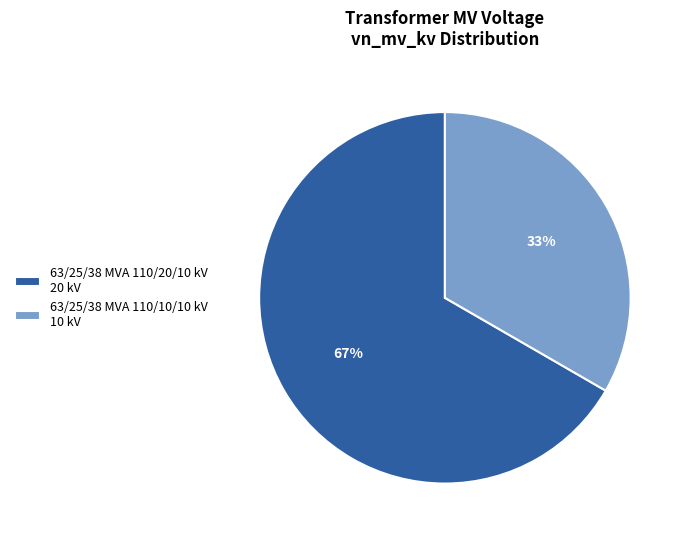

The 63/25/38 MVA 110/10/10 kV slice represents 42% of the pie. True or false?

False